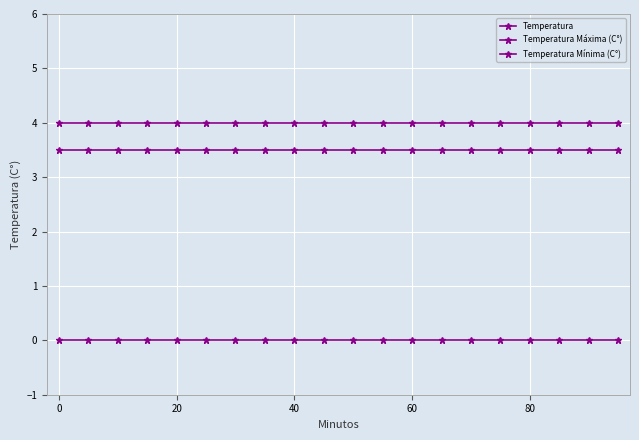

Does the chart have visible grid lines?

Yes